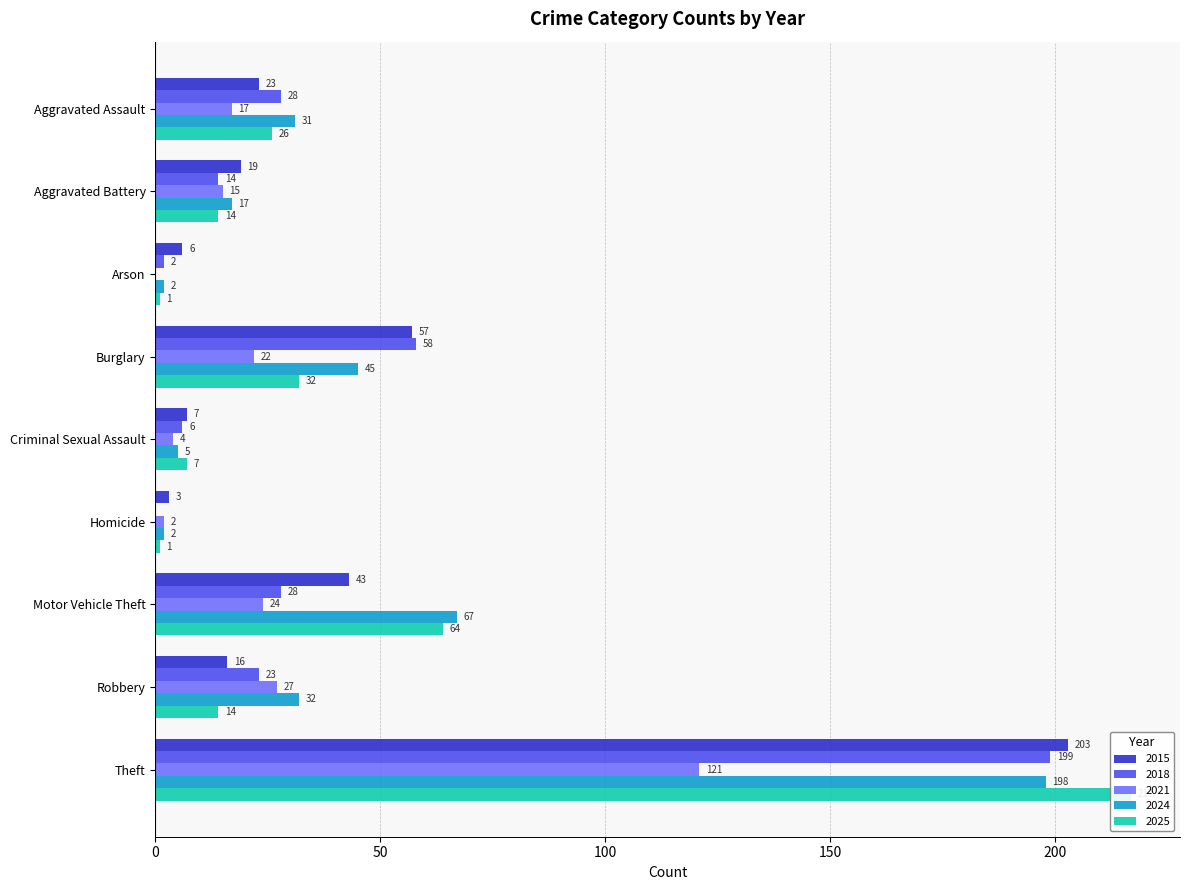

What position from the left is Theft?

9